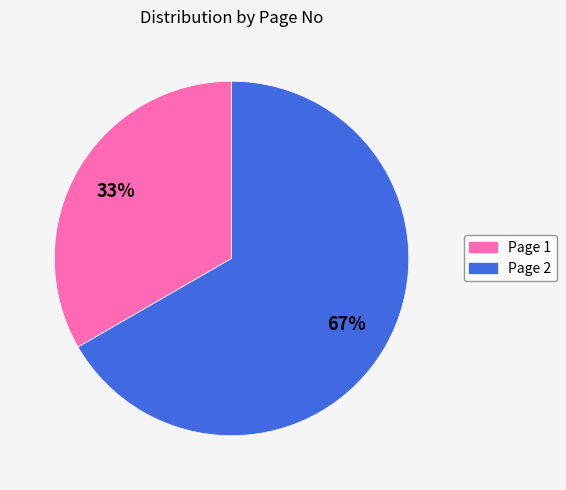

To the nearest percent, what is the average slice percentage?

50%